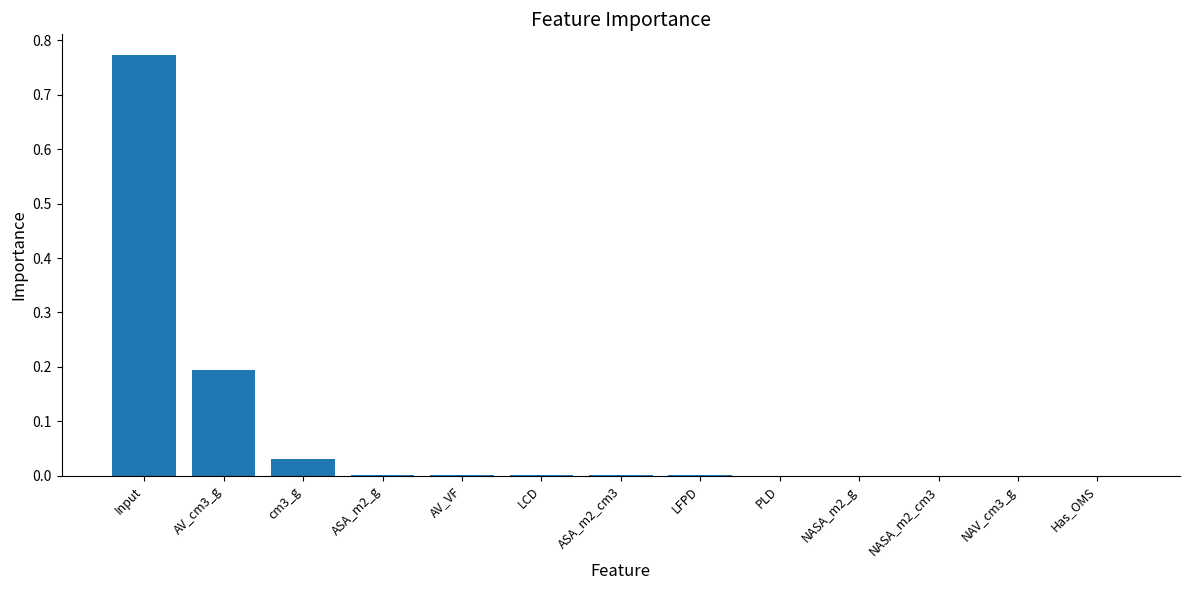

At which category does the chart reach its peak across all series?

Input